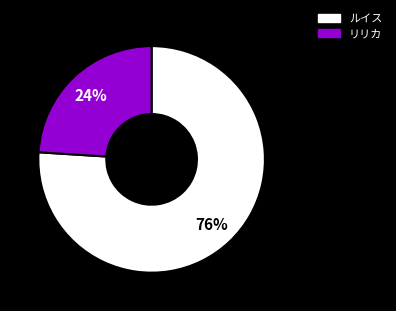

Which category has the biggest portion of the pie?

ルイス